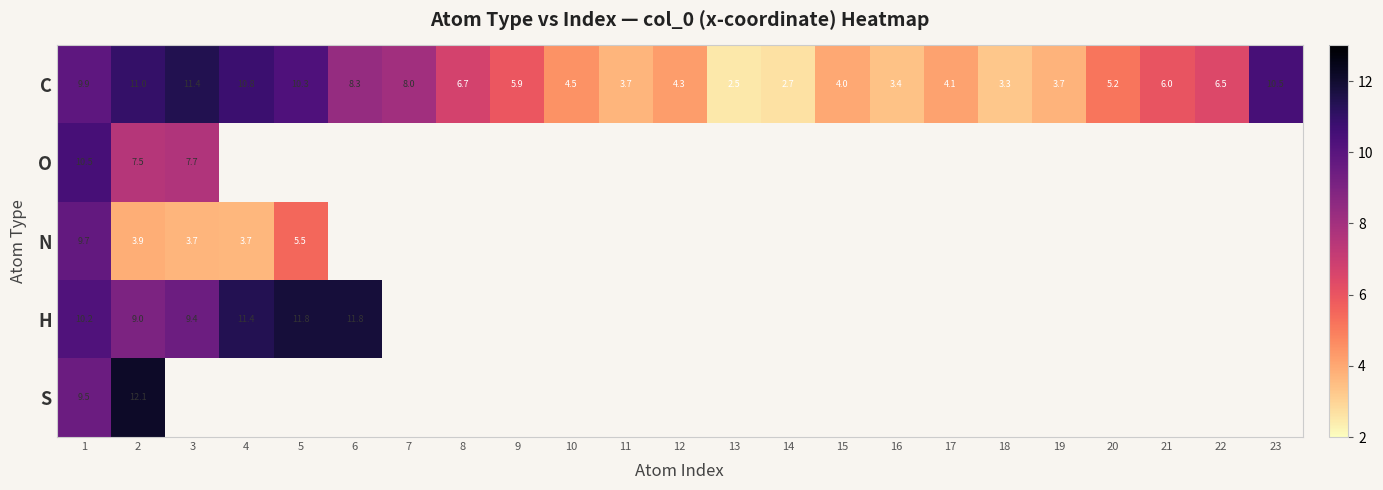

At how many categories does at least one series exceed 8?

8